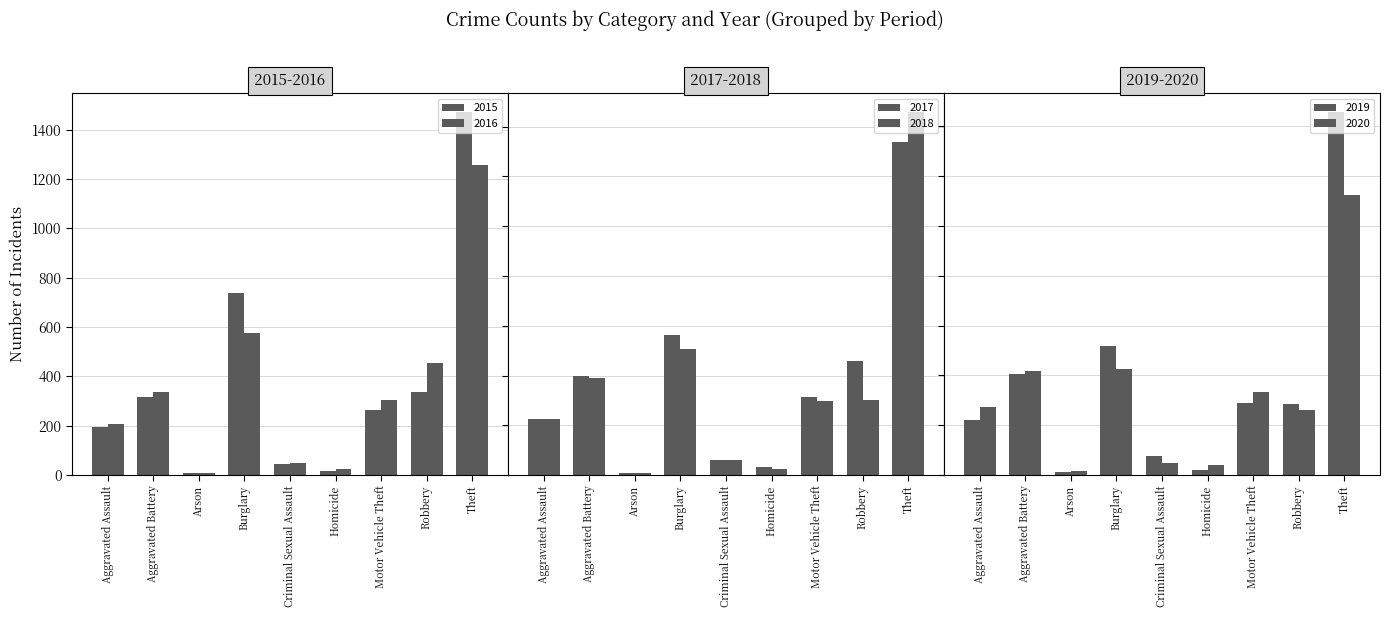

Does the chart contain any negative values?

No